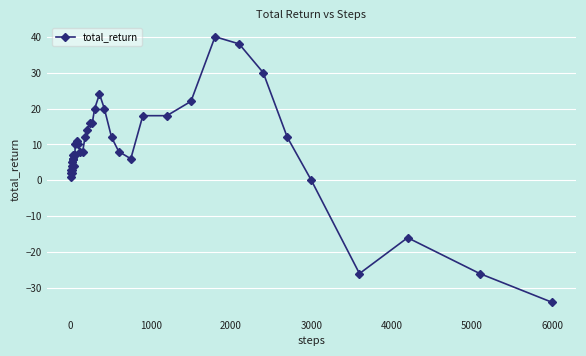

Count the number of categories in the chart.

40